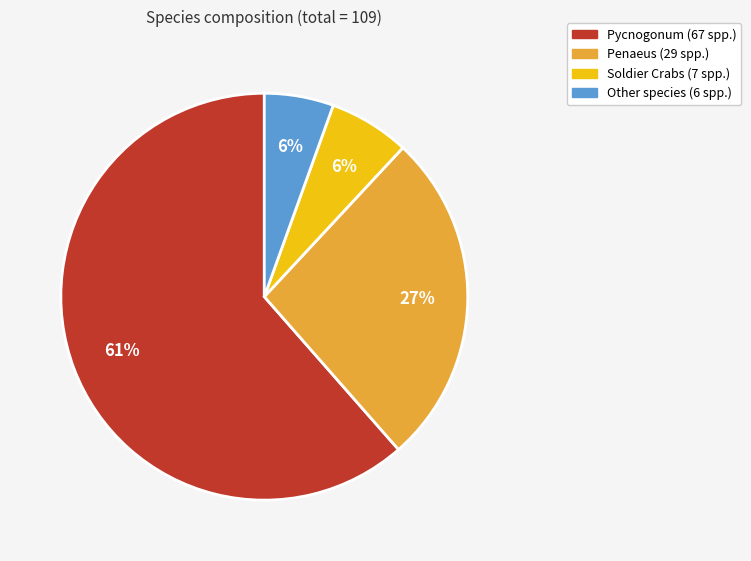

Is there a majority slice in this chart?

Yes